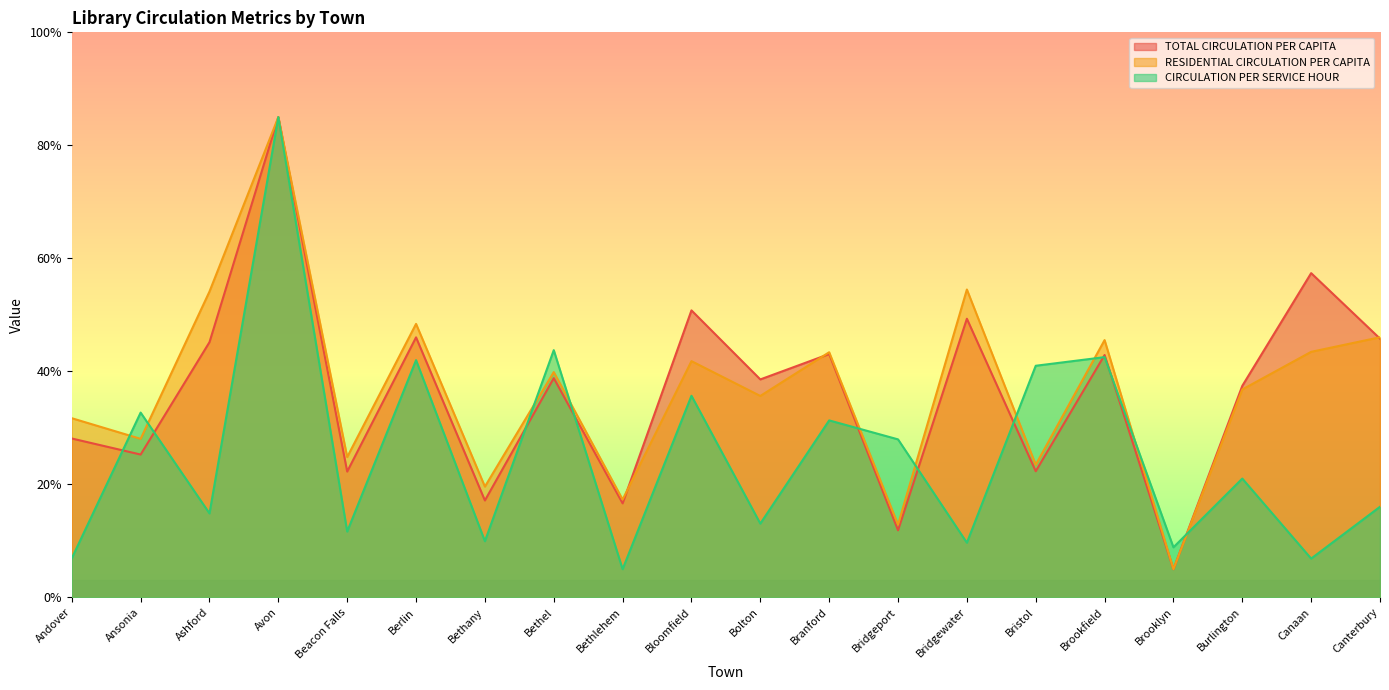

What is the lowest value of the CIRCULATION PER SERVICE HOUR series?

5.0